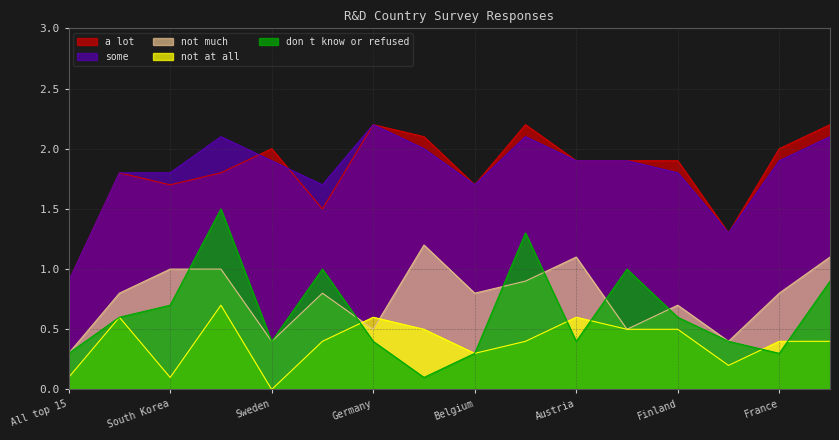

Rank the series by their maximum value, from highest to lowest.

a_lot, some, don_t_know_or_refused, not_much, not_at_all